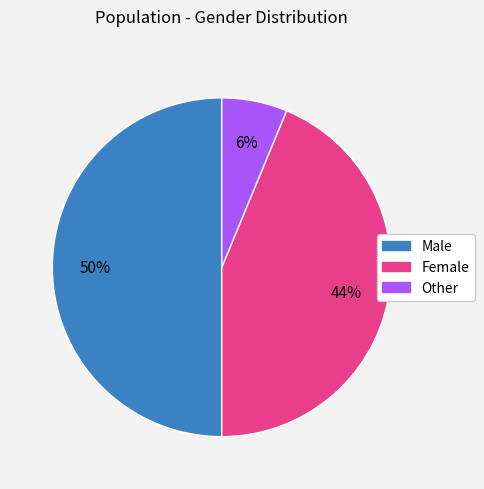

To the nearest percent, what is the average slice percentage?

33%